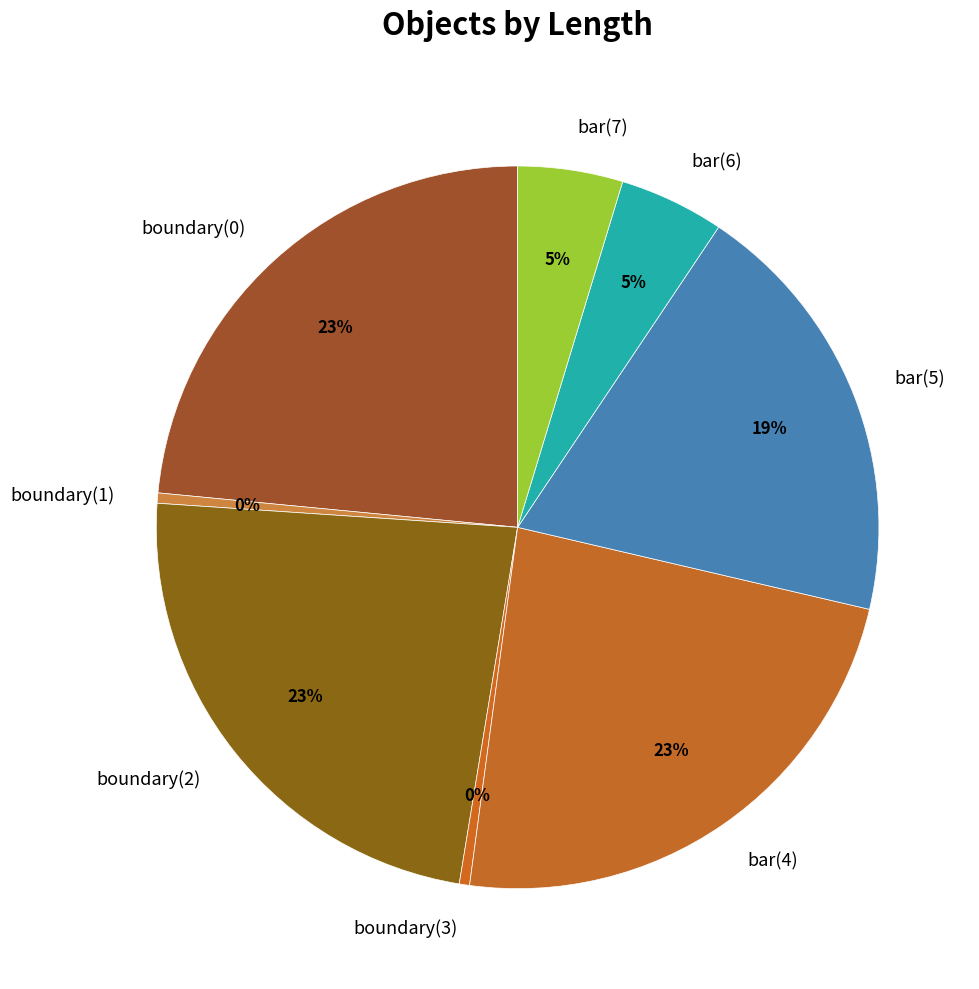

Is there any slice that represents more than half of the pie?

No